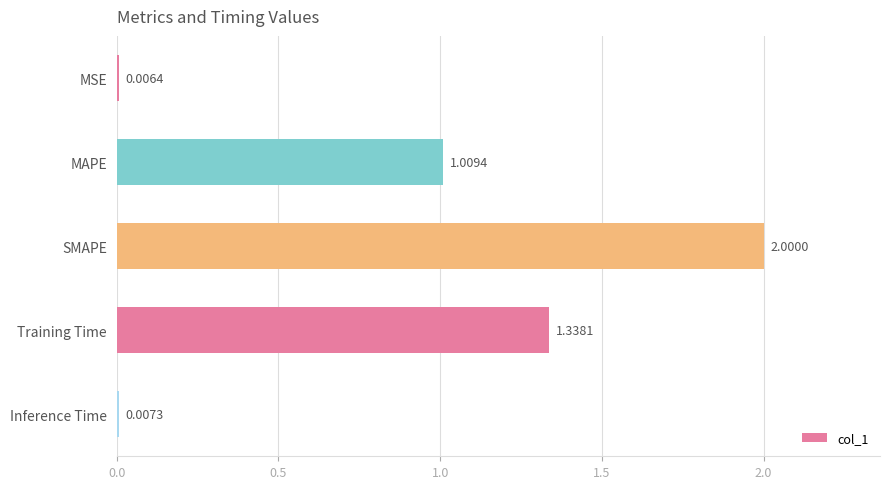

How many series are shown in this chart?

1